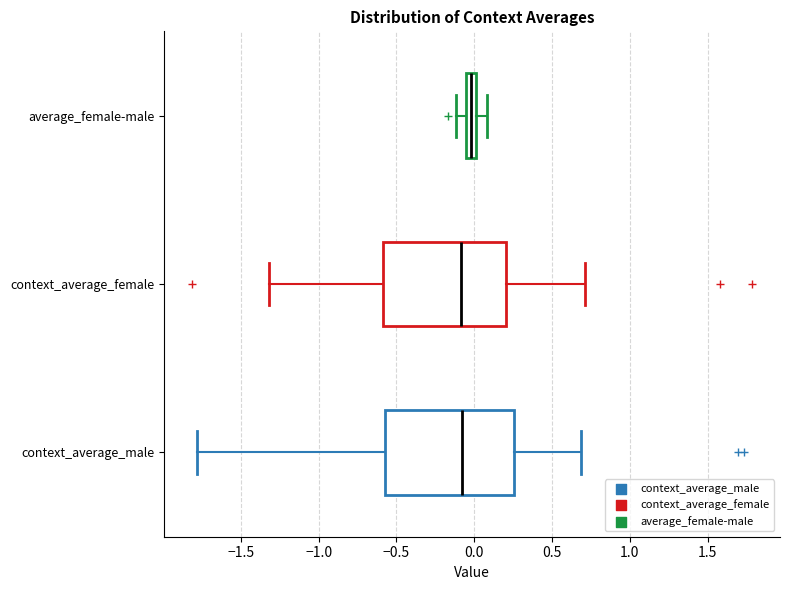

Where does the left whisker of the box for context_average_female end on the x-axis? The values are not printed on the chart, so give them approximately, as read against the axis.

-1.30